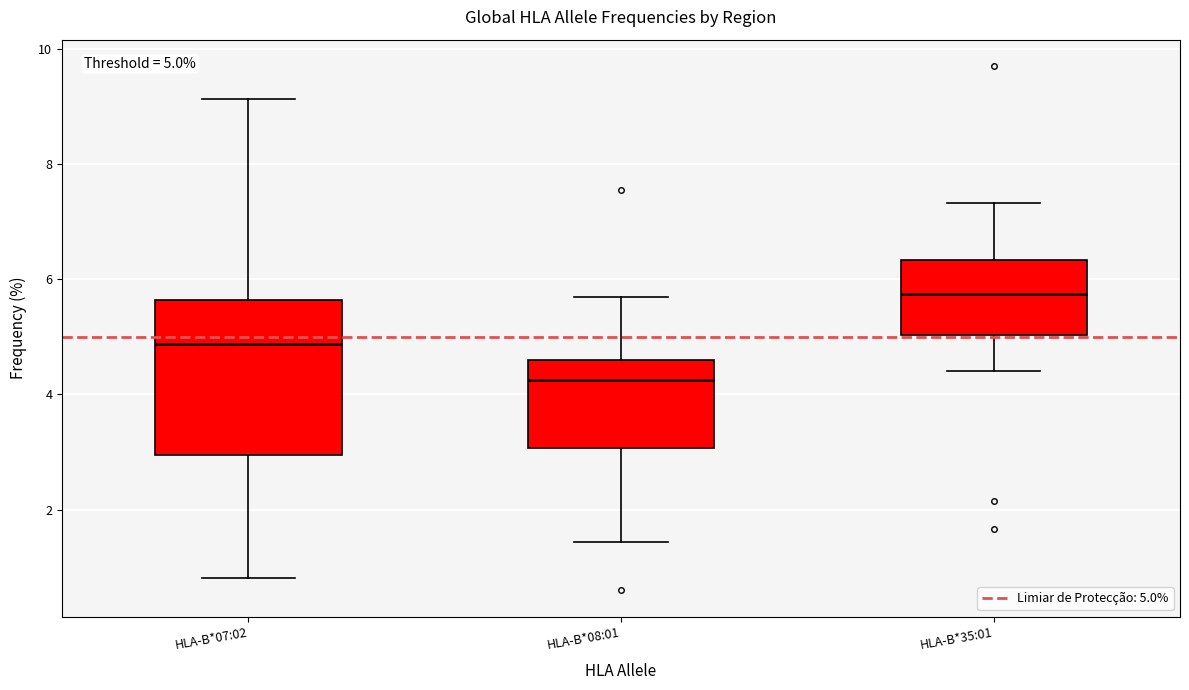

Which box has the lowest median line?

HLA-B*08:01